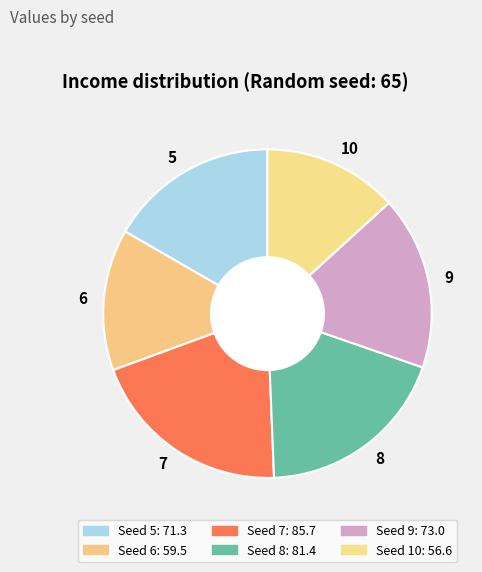

True or false: 10 accounts for 1% of the total.

False